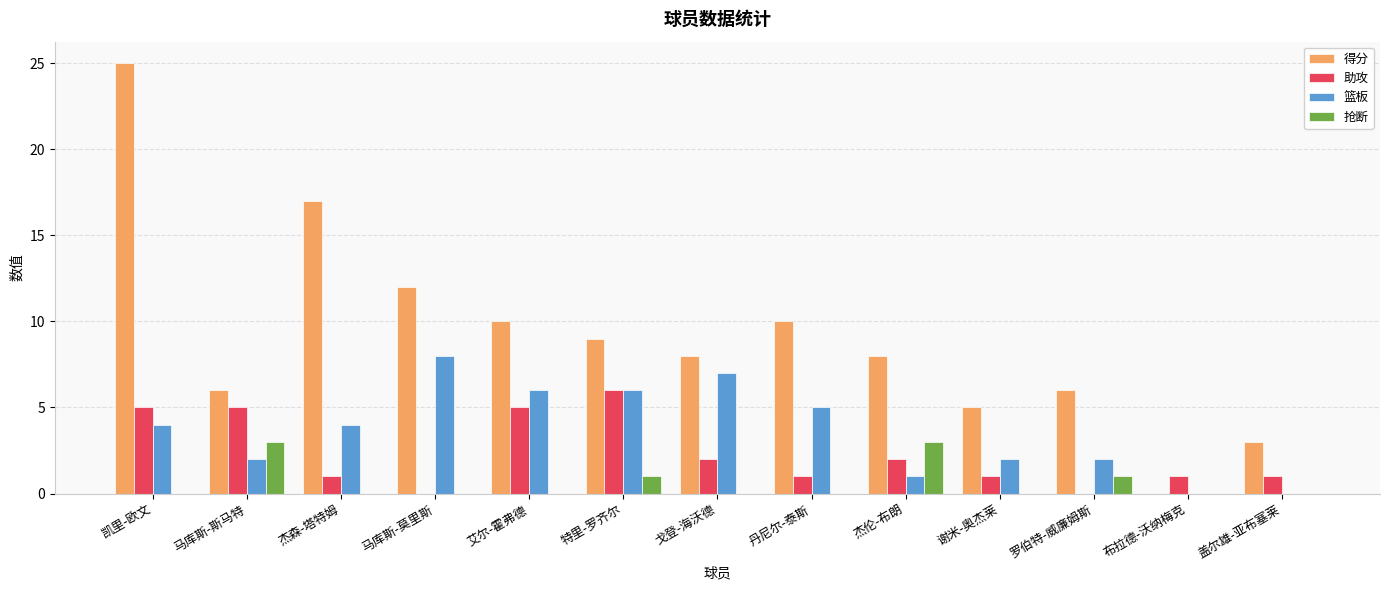

What is the total value across all series at 凯里-欧文?

34